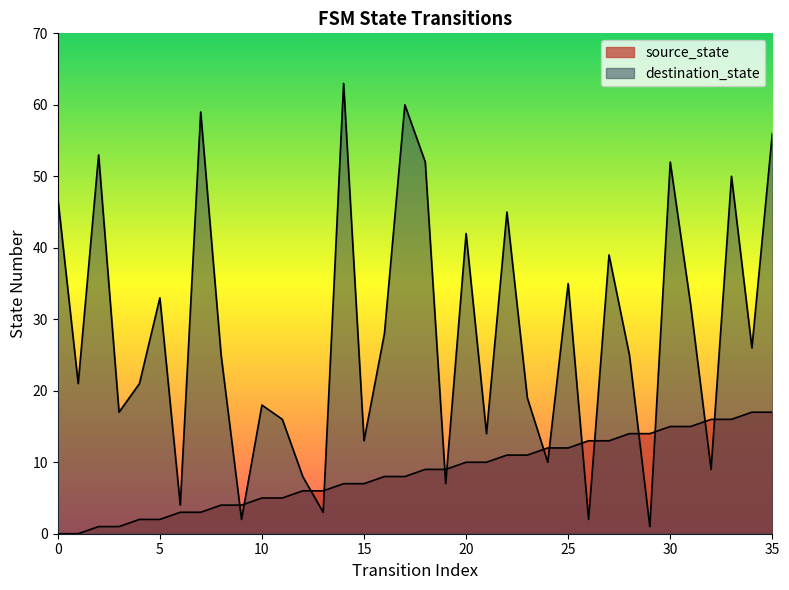

How many series are shown in this chart?

2